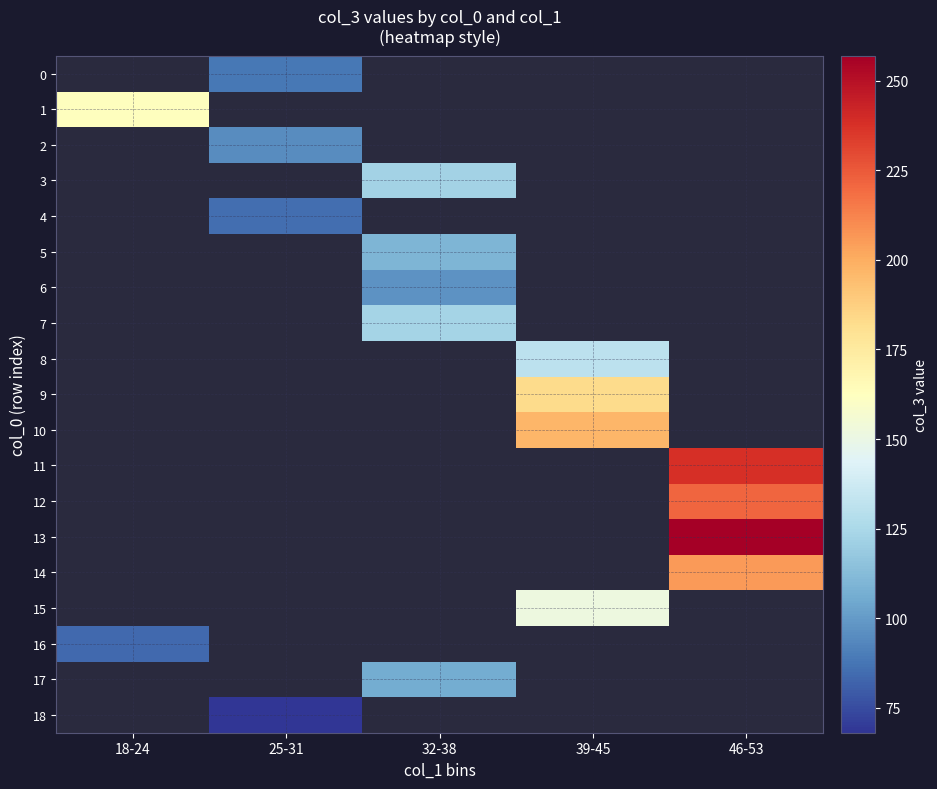

Which category has the highest value across all series?

46-53